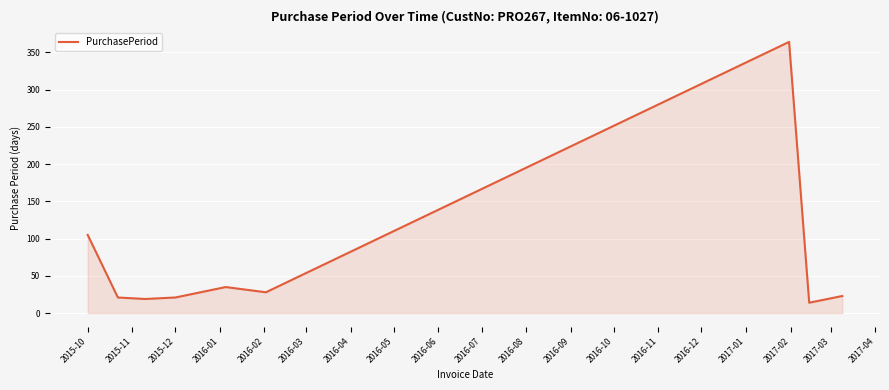

What is the difference between the maximum and minimum values?

350